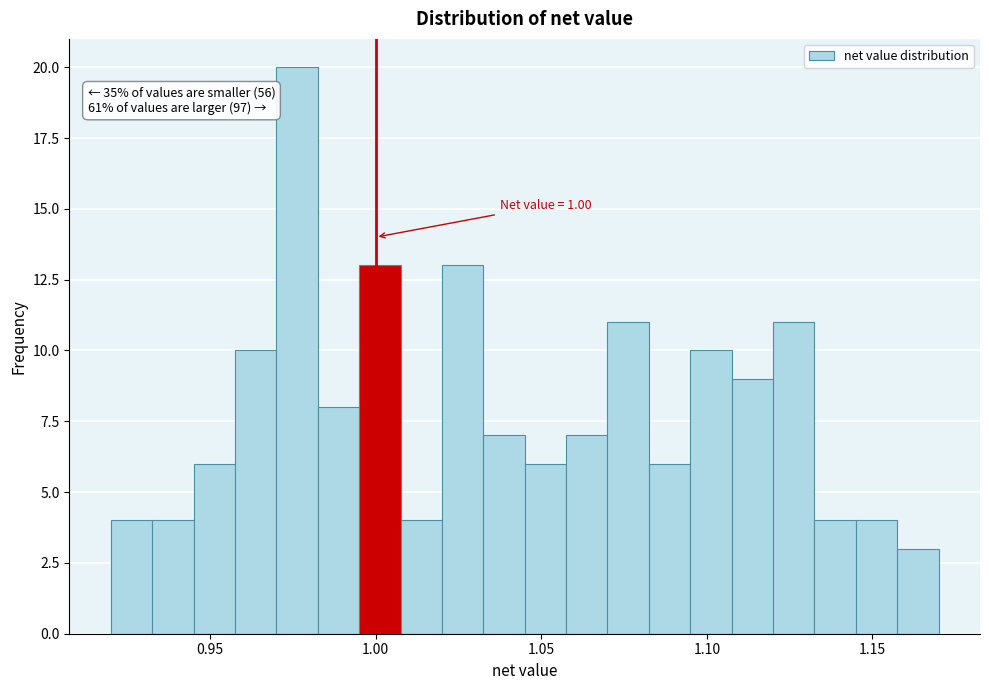

Read against the x-axis, roughly where is the centre of the tallest bar?

0.975